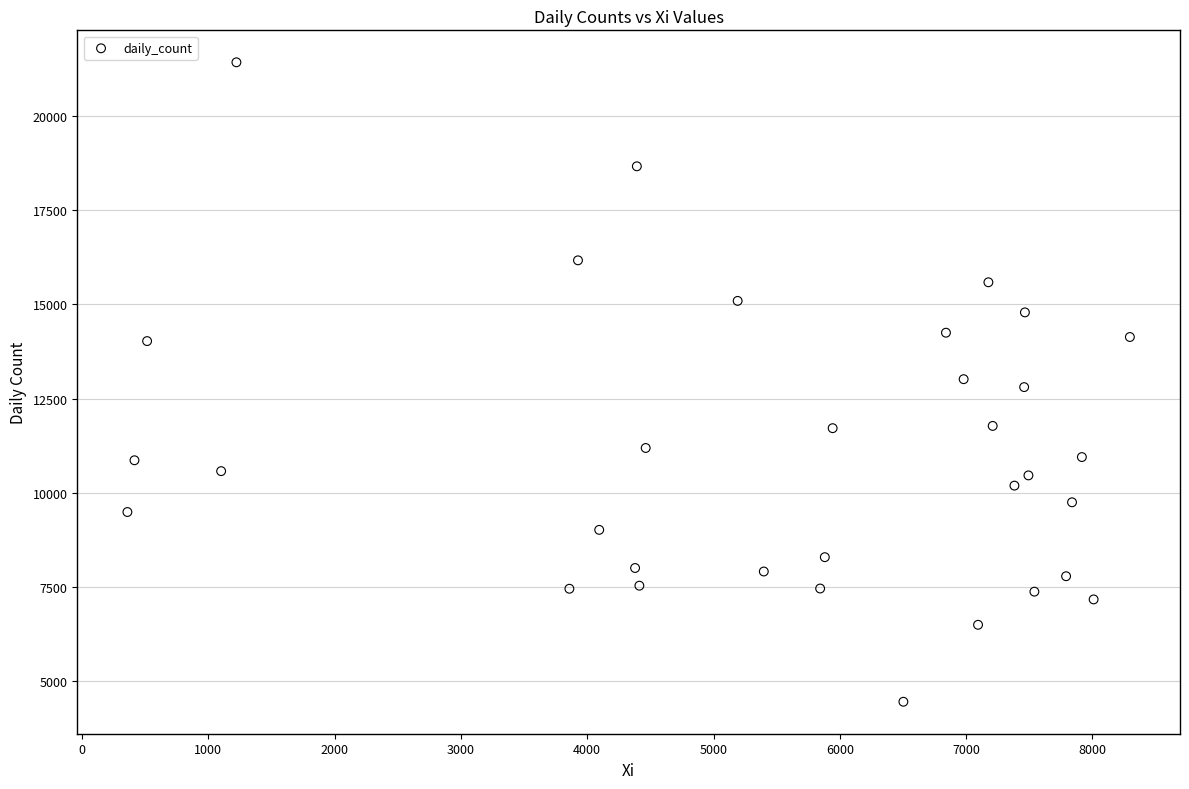

What is the range of Y values (max minus min)?

16953